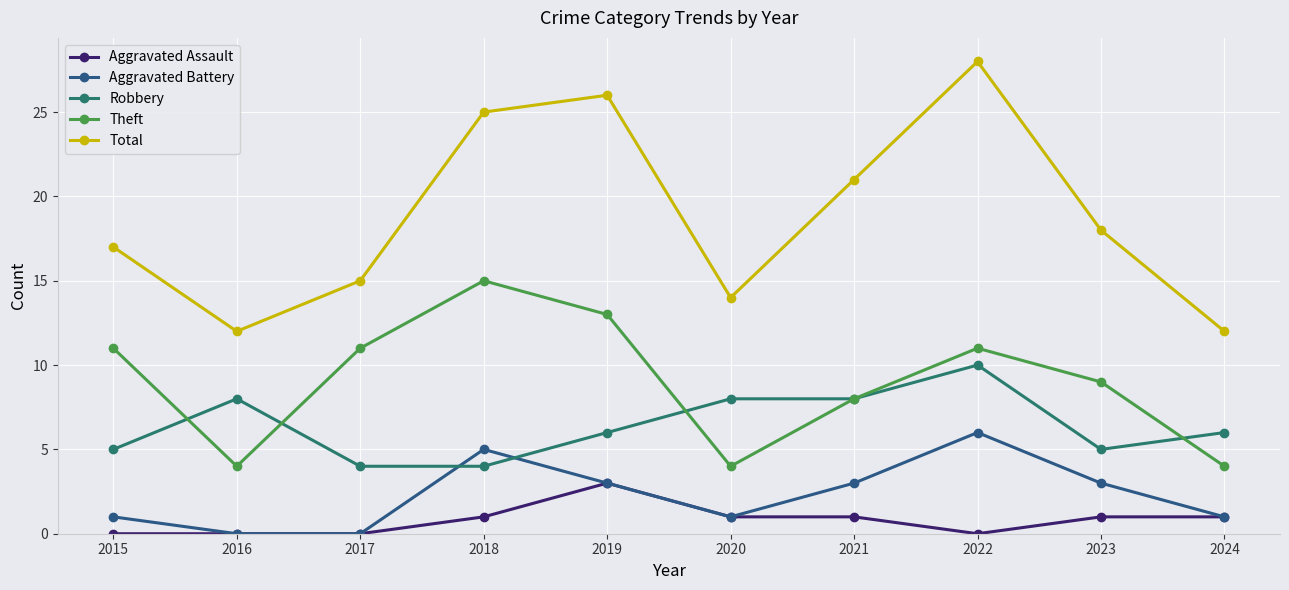

What is the spread (max minus min) of values at 2015?

17